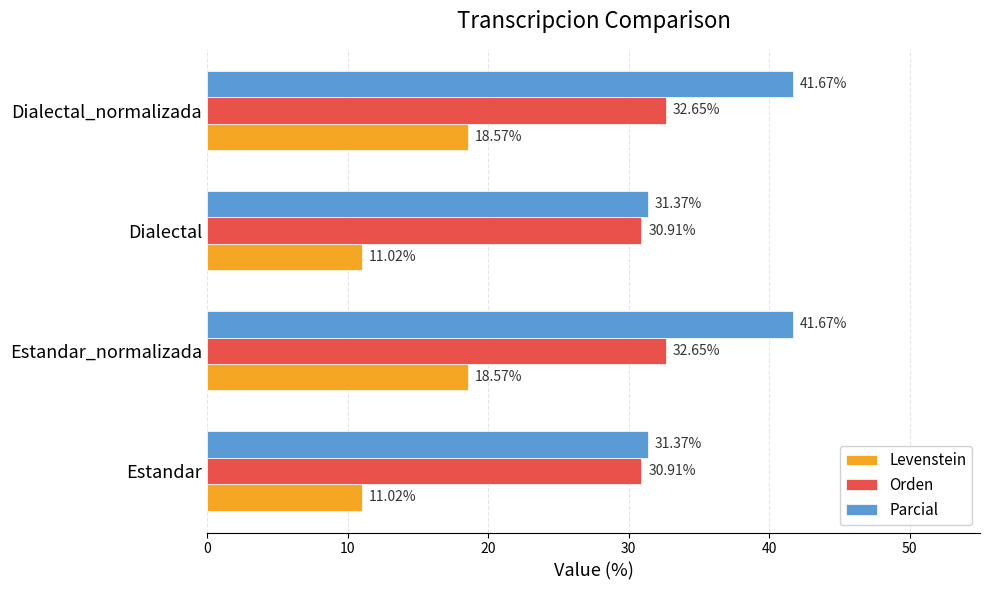

What is the difference between the second highest and minimum values in the Parcial series?

10.3